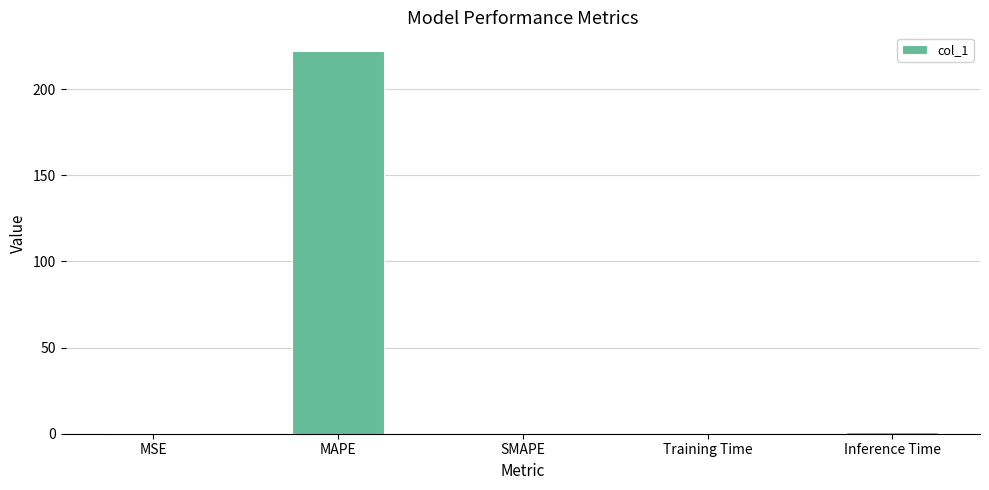

Read the value at MAPE.

221.9